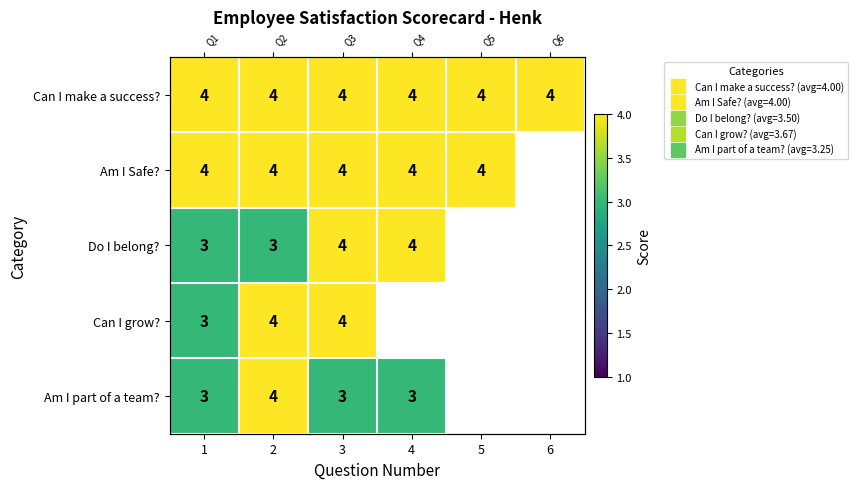

List the labels in order of Am I part of a team? value, smallest first.

1, 3, 4, 2, 5, 6